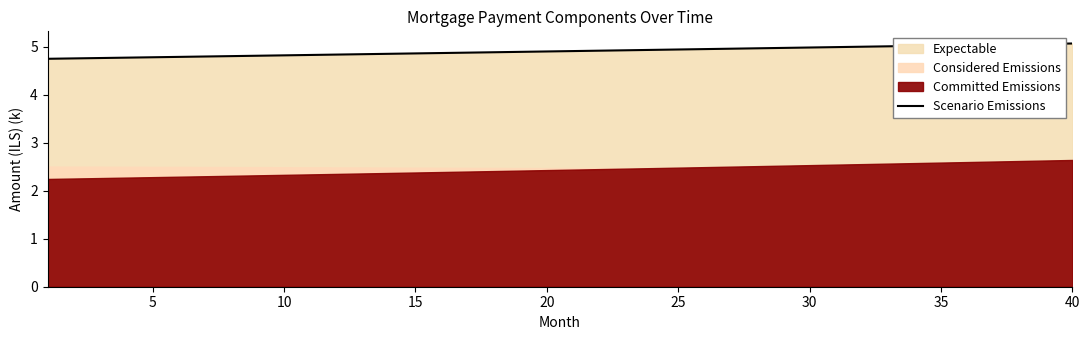

The Scenario Emissions series shows 5.0 at 30. True or false?

True